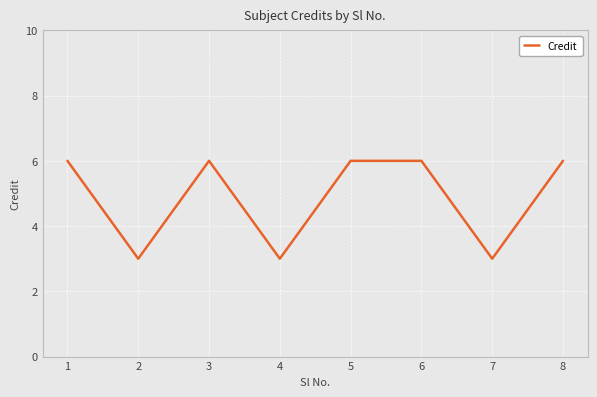

What is the minimum value shown in the chart?

3